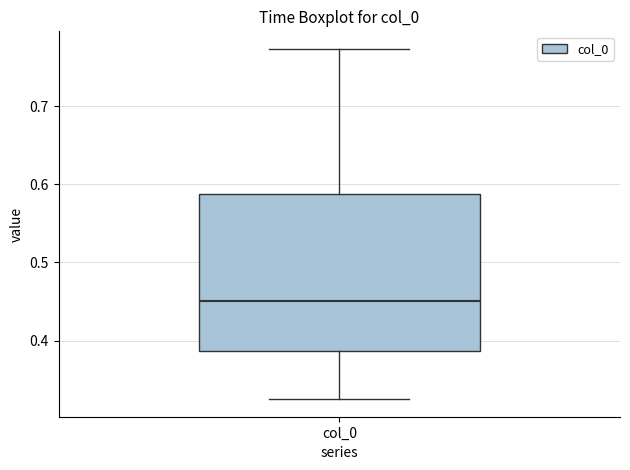

Where does the median line of the box for col_0 sit on the y-axis? The values are not printed on the chart, so give them approximately, as read against the axis.

0.45